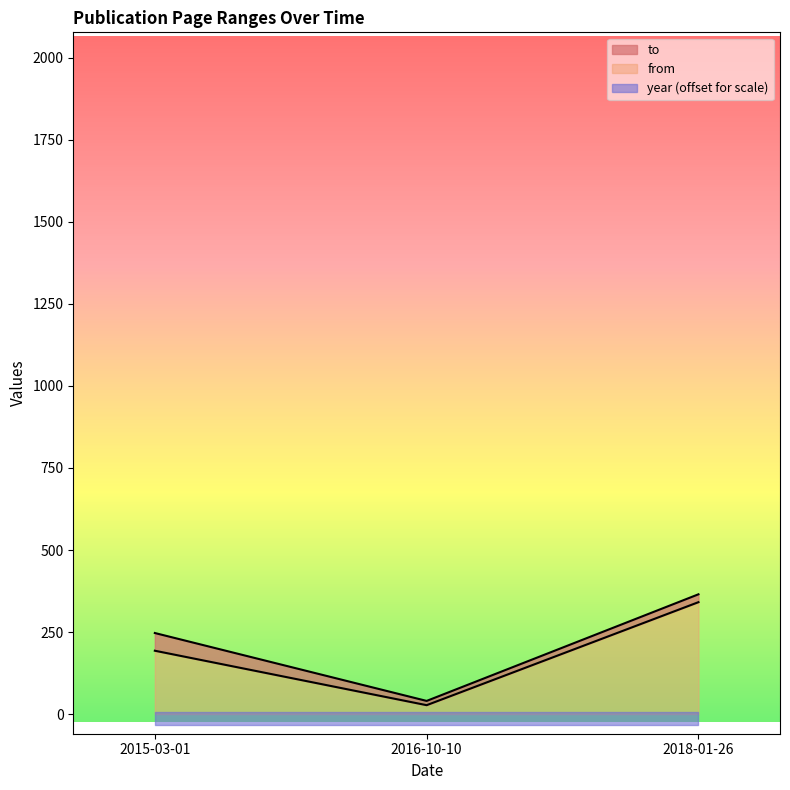

Which has a higher value, 2015-03-01 or 2018-01-26?

2018-01-26